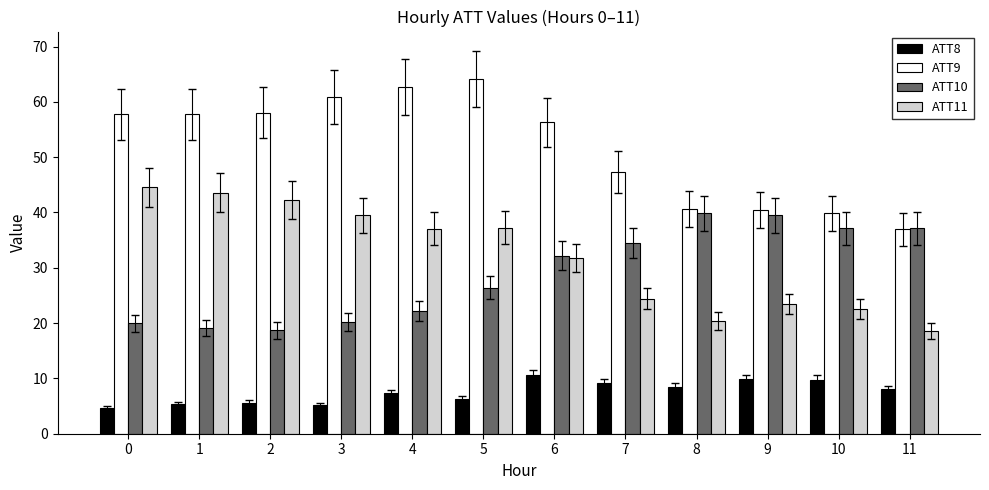

The value of ATT8 at 4 is 7.3. True or false?

True